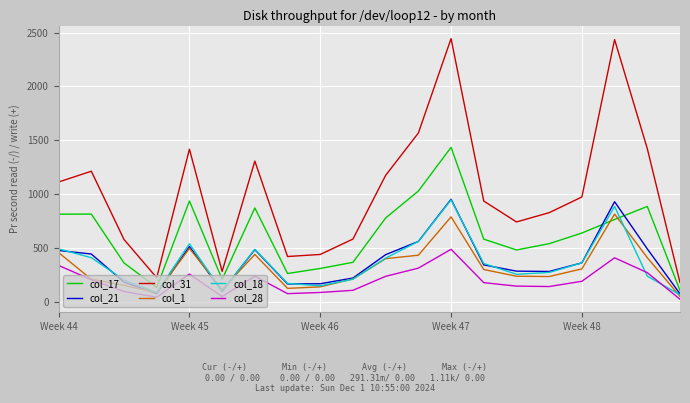

What is the greatest value displayed?

2444